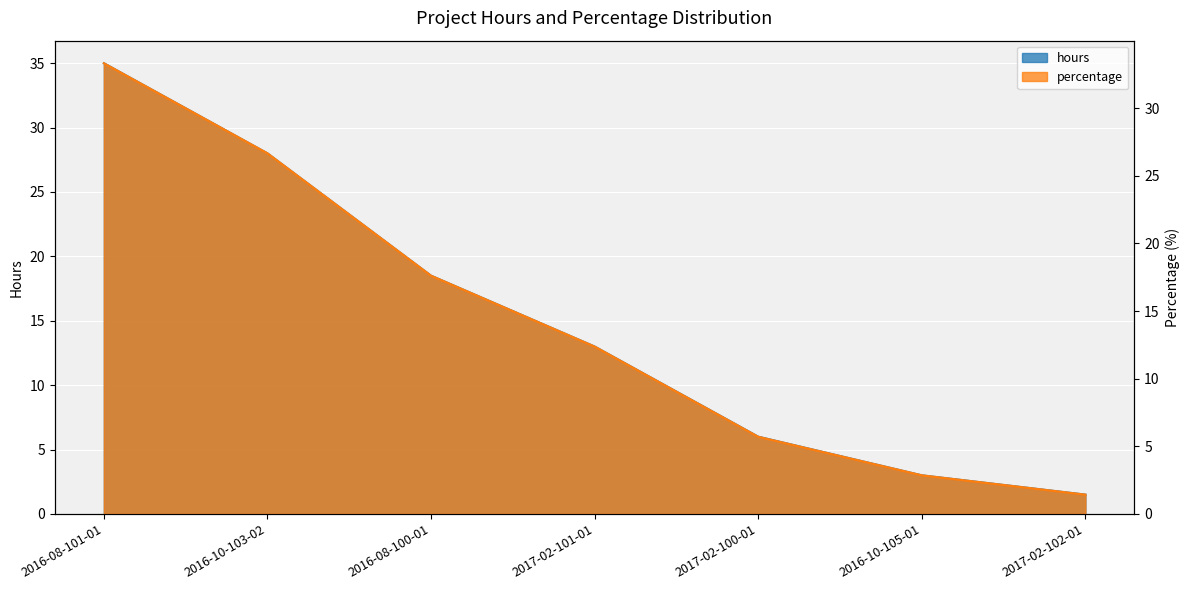

Reading left to right, transcribe all the data shown in this chart.

hours: 35.0	28.0	18.5	13.0	6.0	3.0	1.5
percentage: 33.3	26.7	17.6	12.4	5.7	2.9	1.4